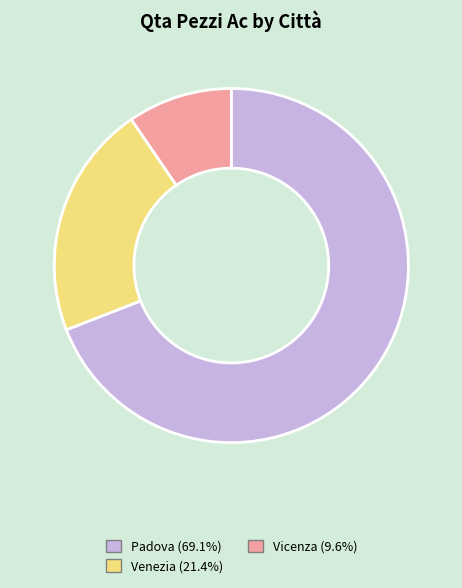

Does any single category account for the majority?

Yes